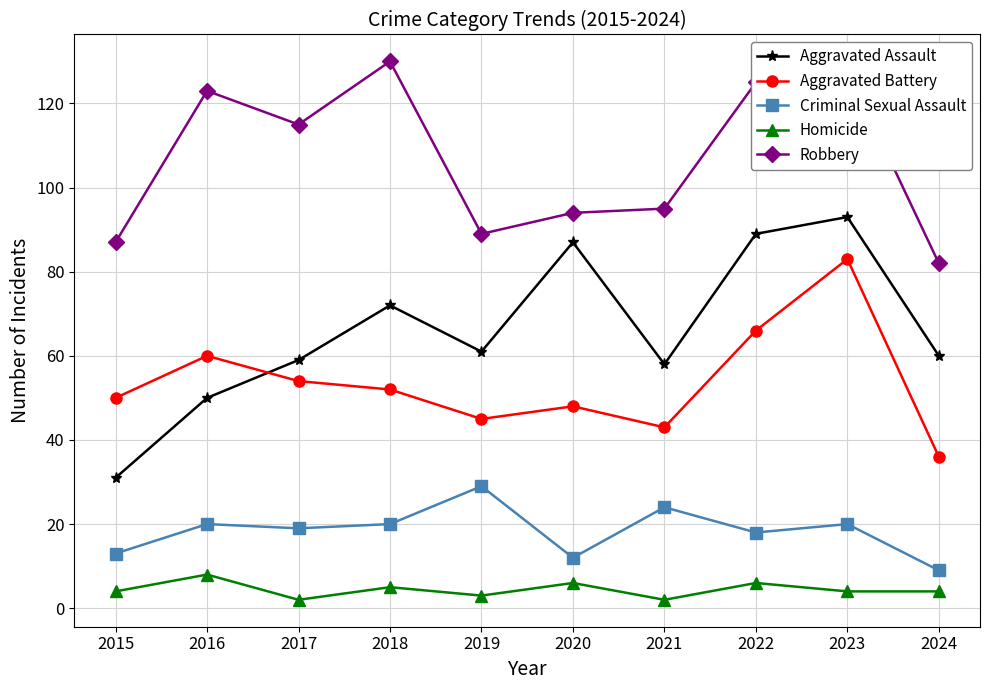

Reading left to right, transcribe all the data shown in this chart.

Aggravated Assault: 31	50	59	72	61	87	58	89	93	60
Aggravated Battery: 50	60	54	52	45	48	43	66	83	36
Criminal Sexual Assault: 13	20	19	20	29	12	24	18	20	9
Homicide: 4	8	2	5	3	6	2	6	4	4
Robbery: 87	123	115	130	89	94	95	125	128	82